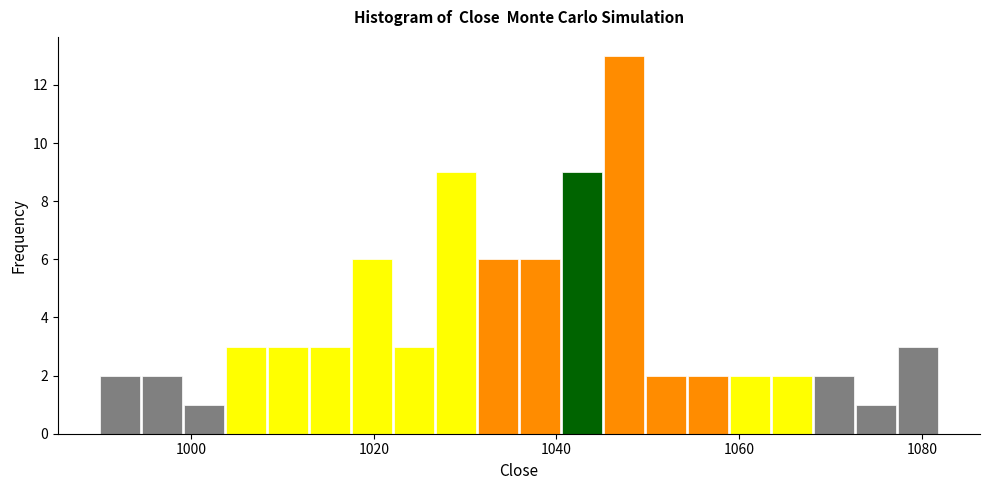

Around what value on the x-axis is the tallest bar? Give the approximate position of its centre, as read against the axis.

1048